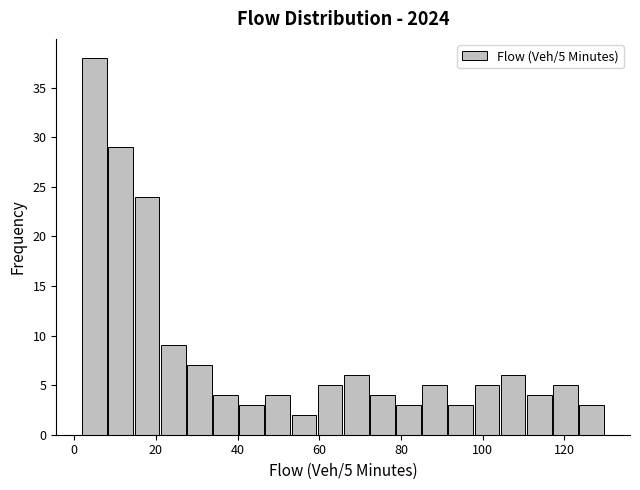

Read against the x-axis, roughly where is the centre of the tallest bar?

6